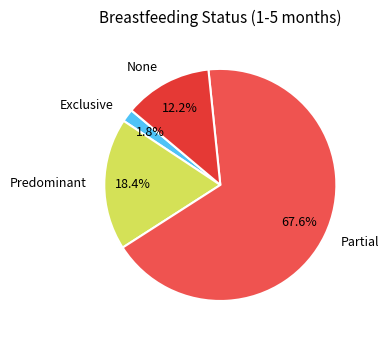

How many slices are in this pie chart?

4